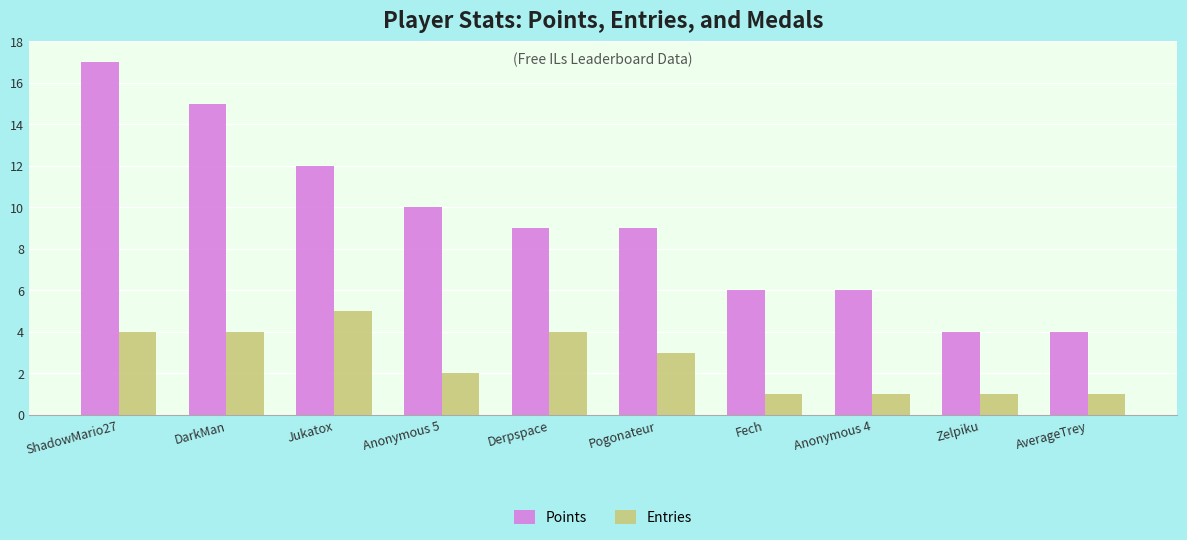

How many series are shown in this chart?

2